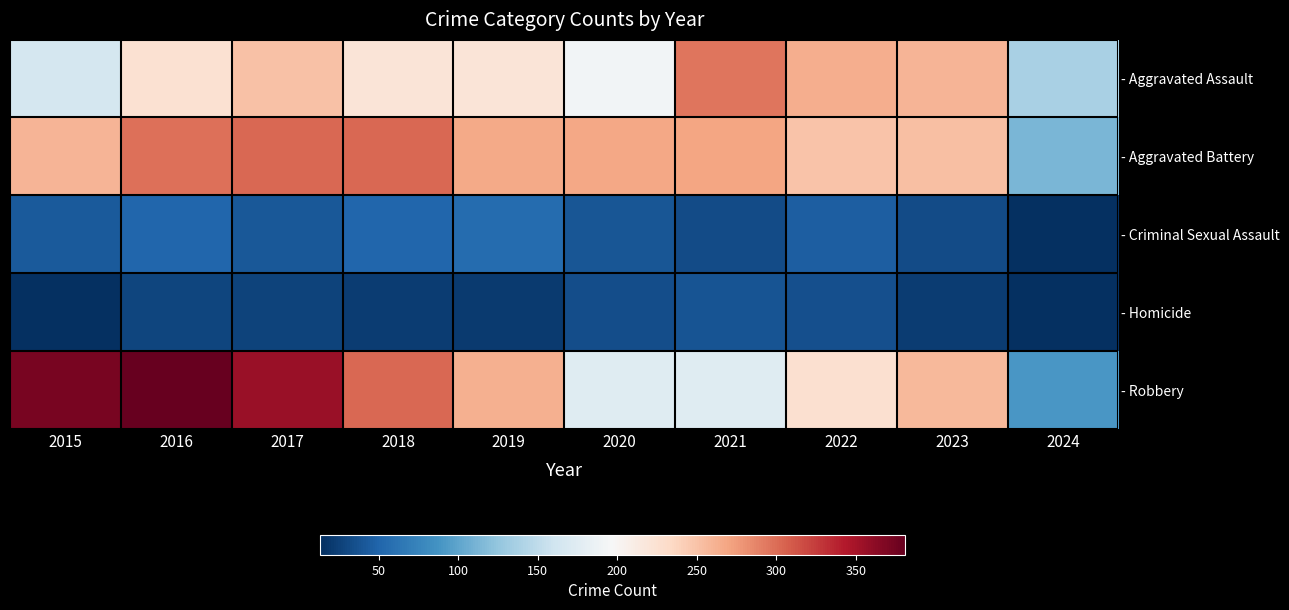

Which series has the widest spread of values?

- Robbery